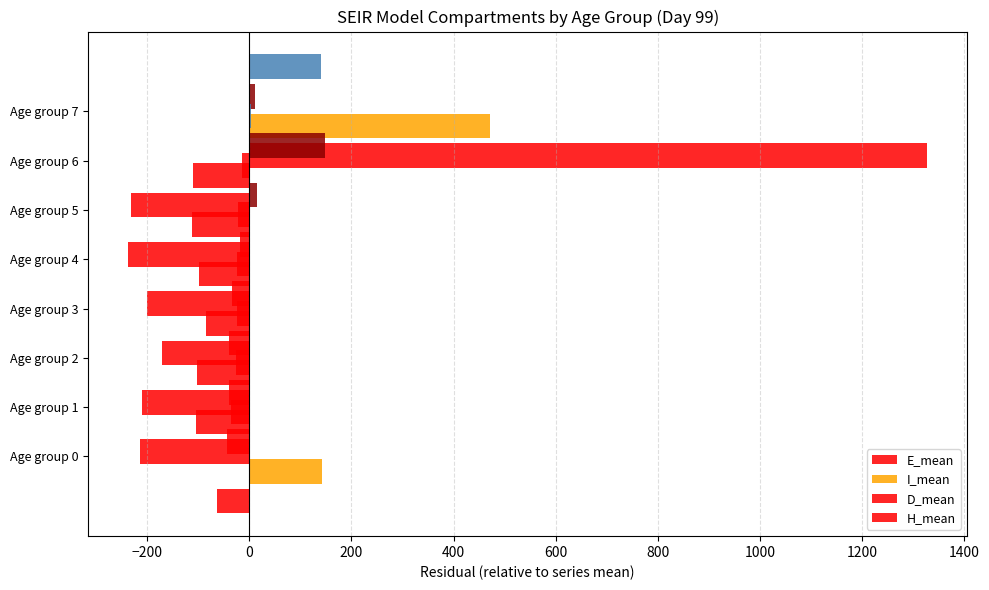

Is it true that I_mean equals -156.1 at Age group 1?

False